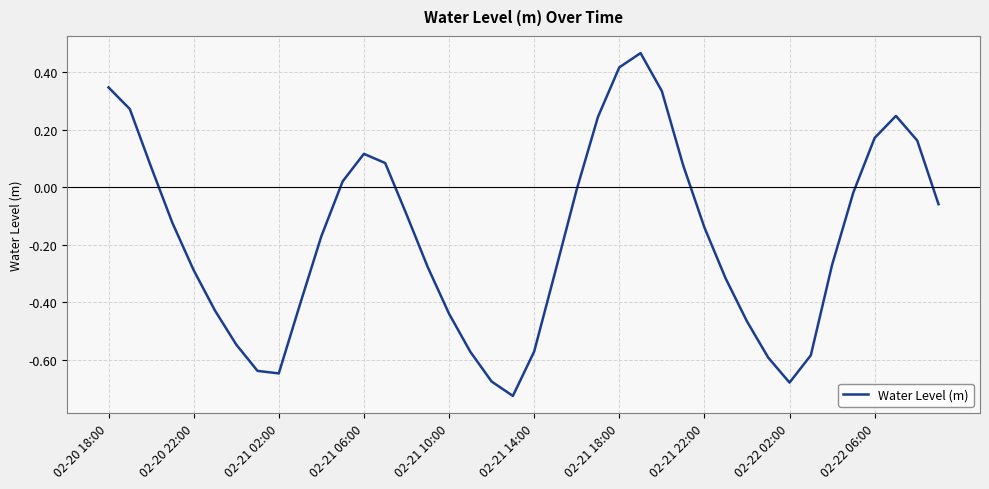

How many lines are shown in the chart?

1